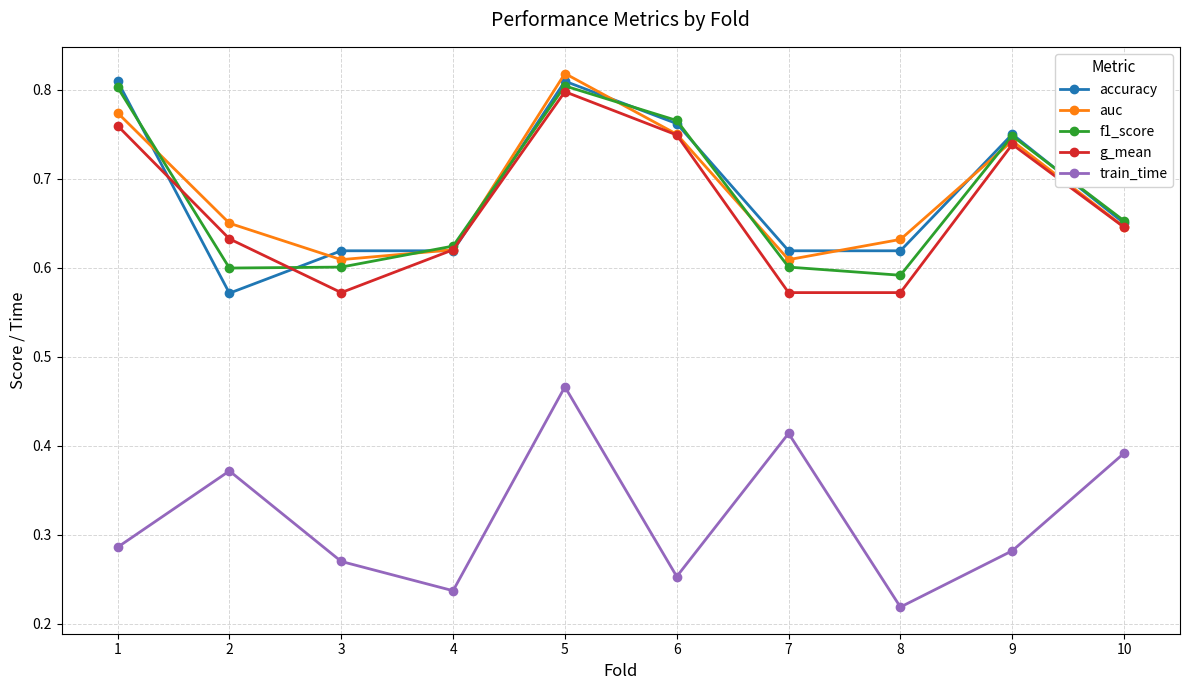

At which label is accuracy closest to 0?

2